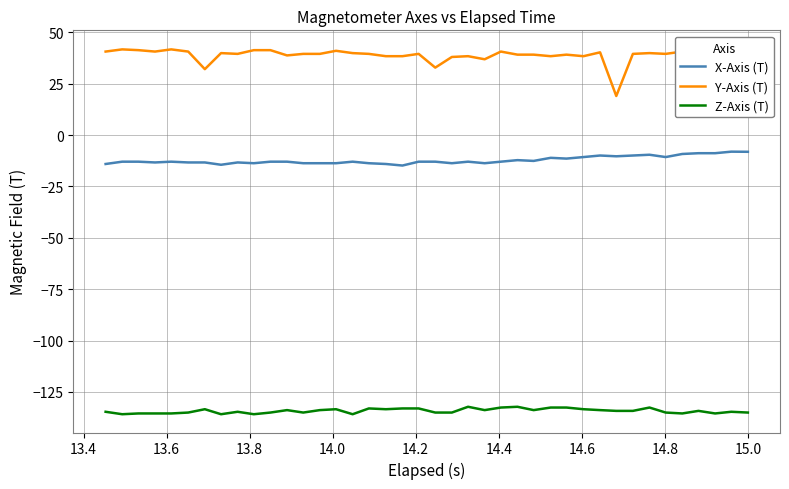

What is the lowest value of the Z-Axis (T) series?

-135.8